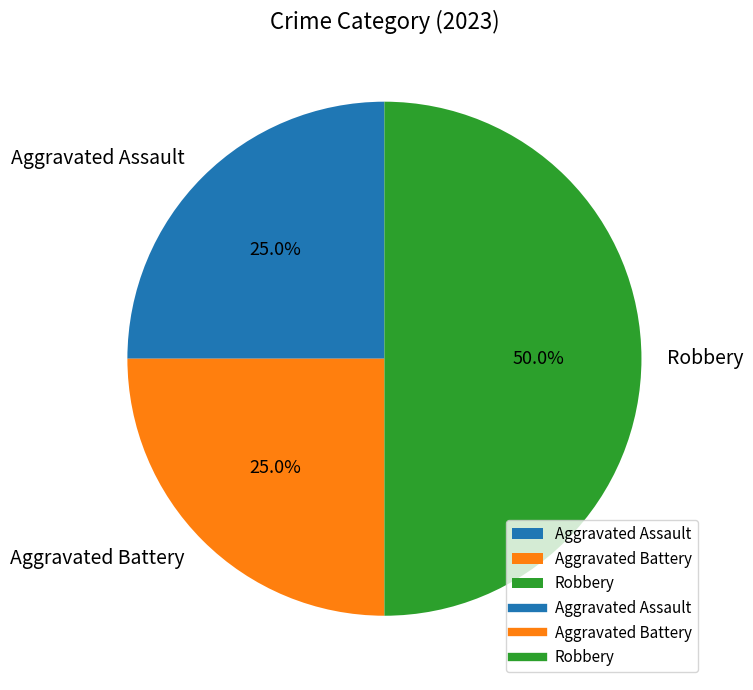

True or false: Robbery accounts for 50% of the total.

True